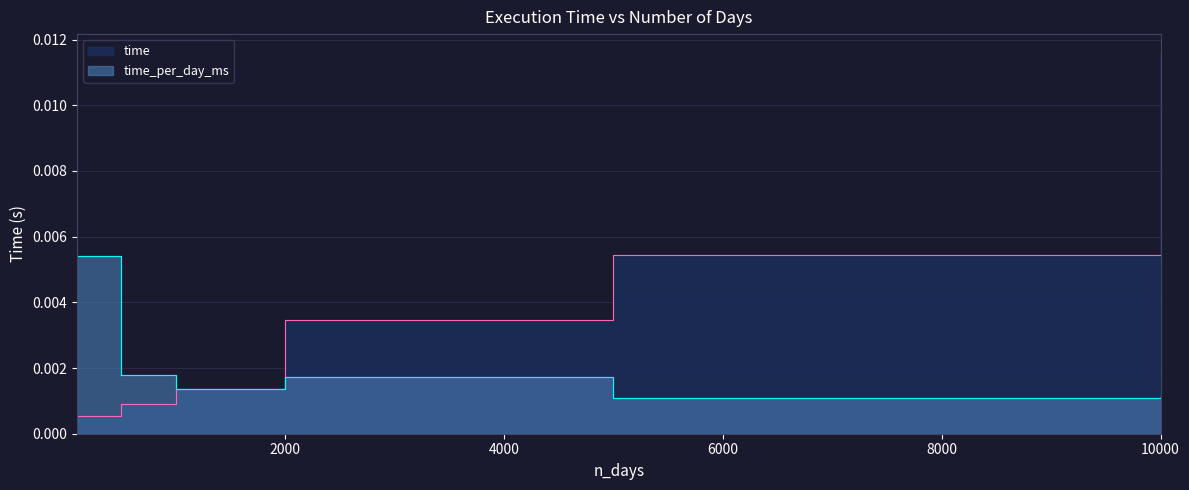

List the labels in order of time value, largest first.

10000, 5000, 2000, 1000, 500, 100